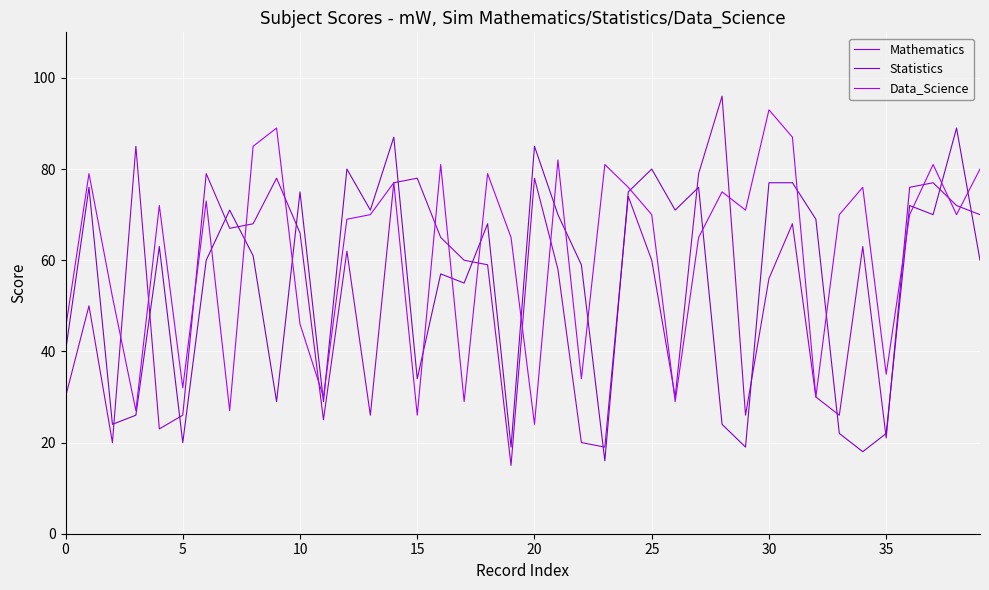

True or false: Statistics and Mathematics intersect in this chart.

True